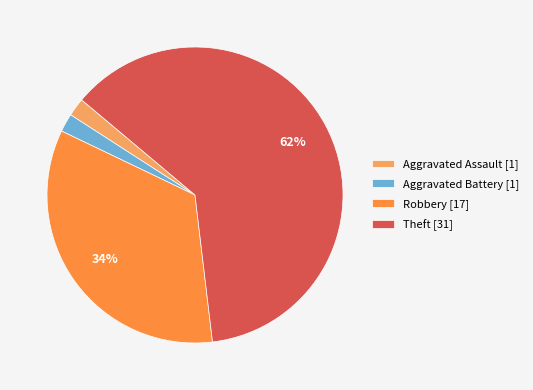

Which category has the biggest portion of the pie?

Theft [31]